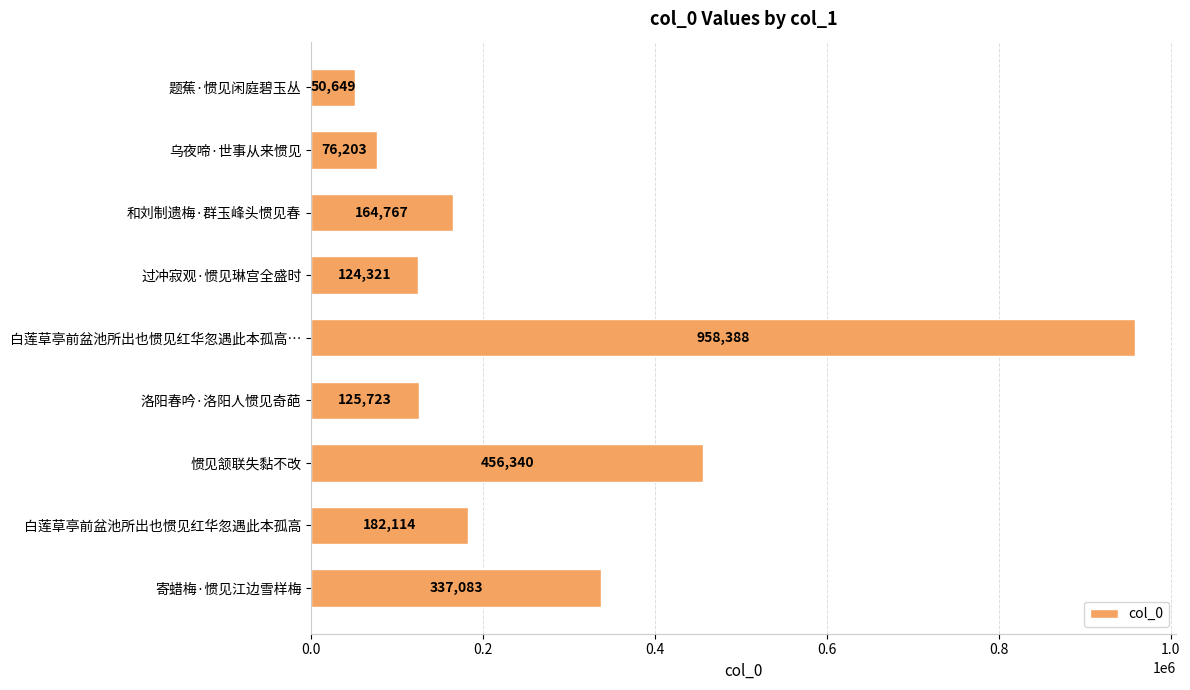

What is the change in value from 和刘制遗梅·群玉峰头惯见春 to 寄蜡梅·惯见江边雪样梅?

+172316